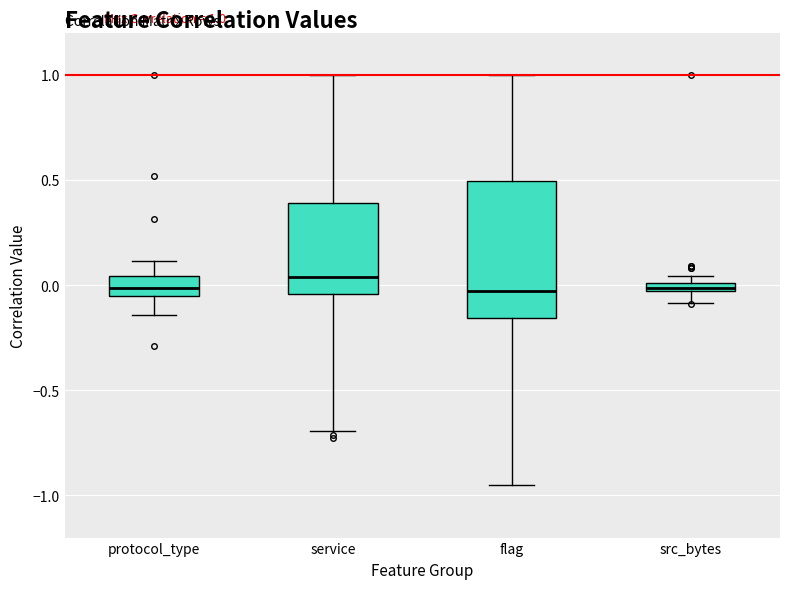

Comparing the boxes themselves (not the whiskers), which one is the tallest?

flag